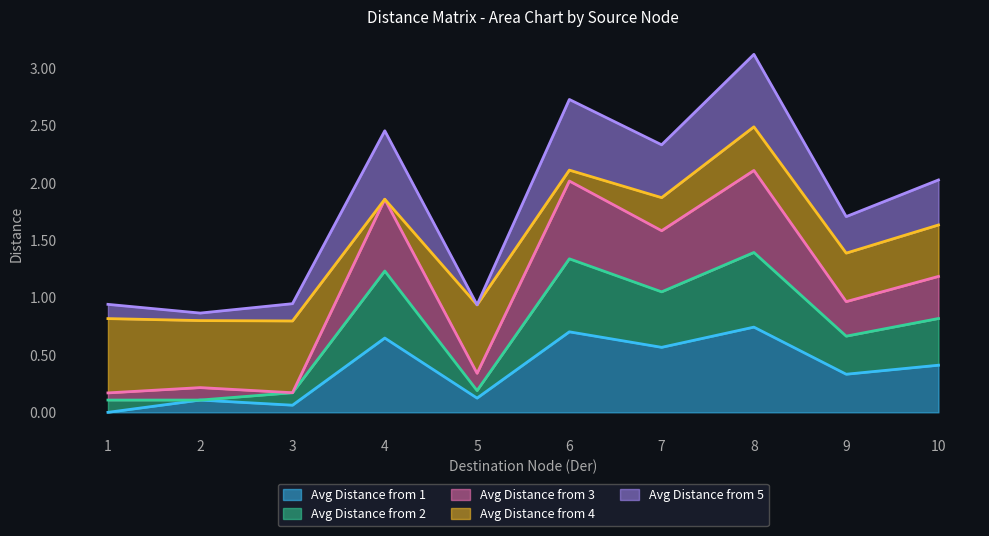

Between 2 and 6, which series saw the biggest shift?

Avg Distance from 3